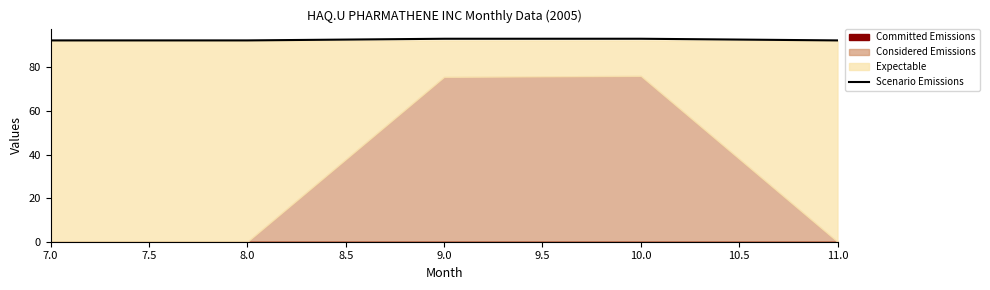

What is the maximum value shown in the chart?

93.1